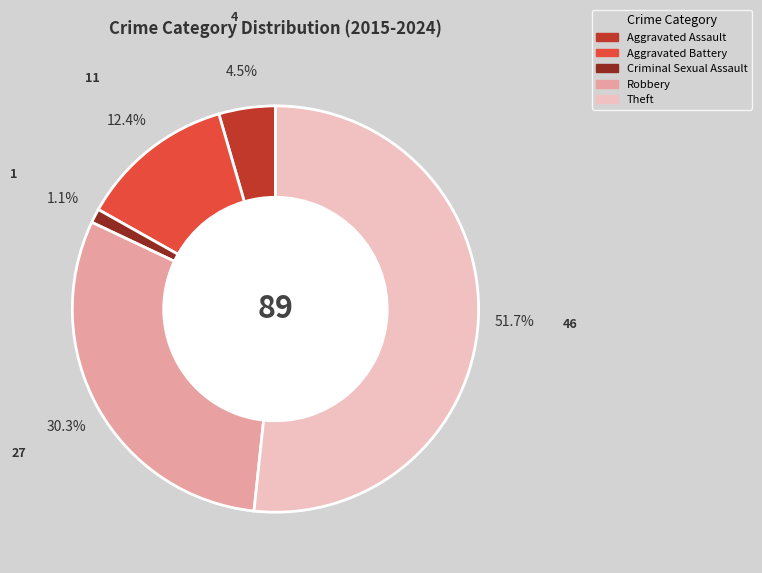

To the nearest percent, what portion does Aggravated Battery represent?

12%